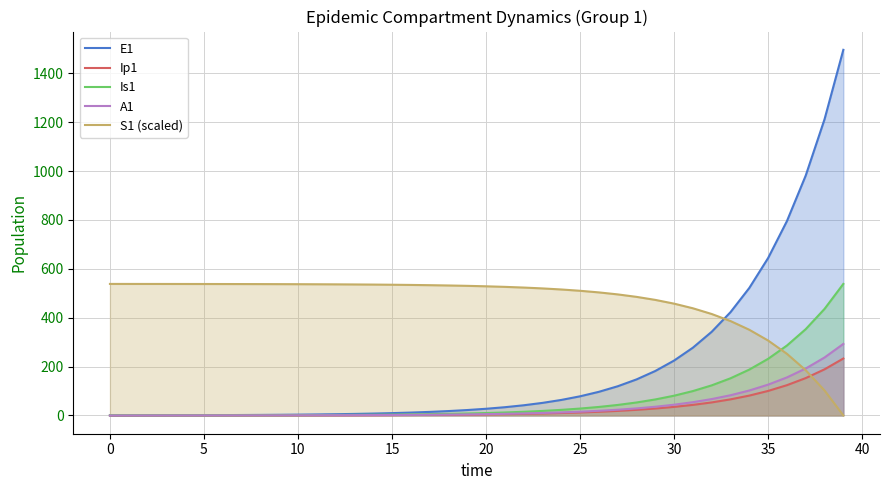

Which series has the largest total across all categories?

S1 (scaled)